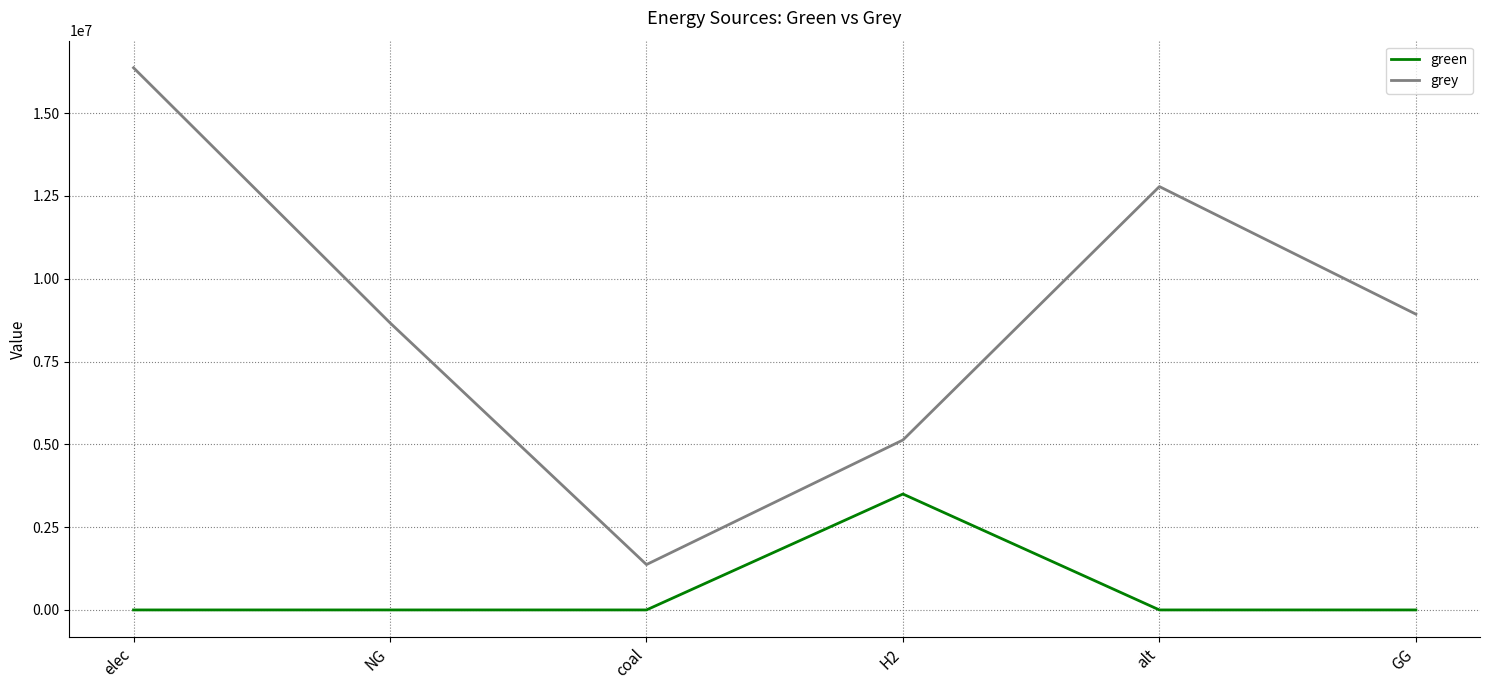

What is the total value across all series at NG?

8670063.3